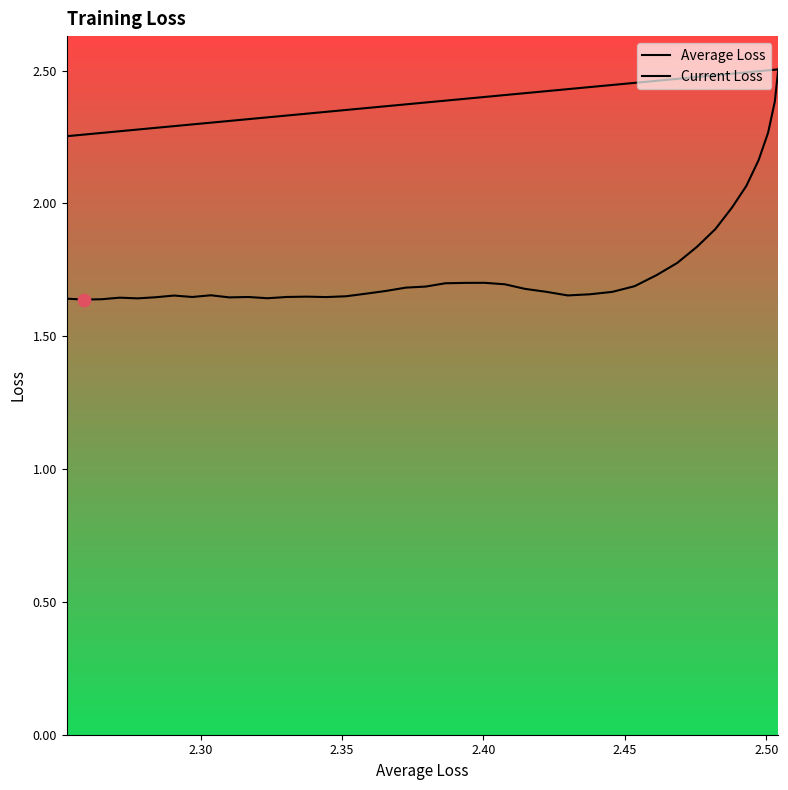

Which series reaches the maximum Y coordinate?

Average Loss